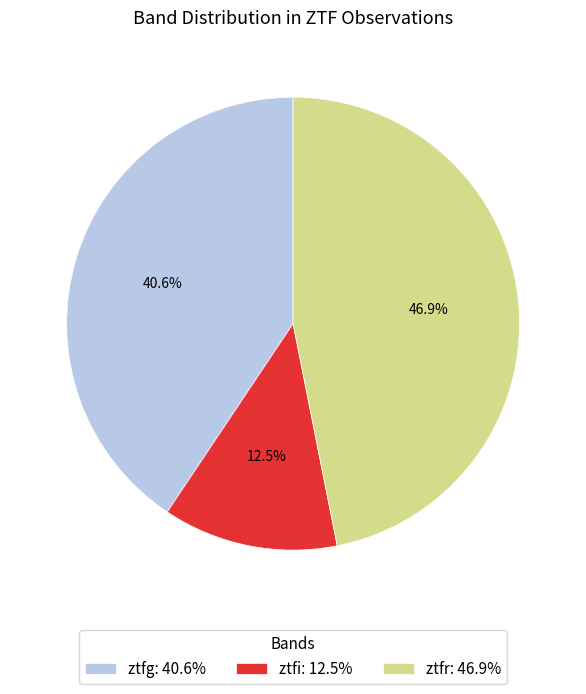

Combined, do ztfg and ztfr account for over 50%?

Yes